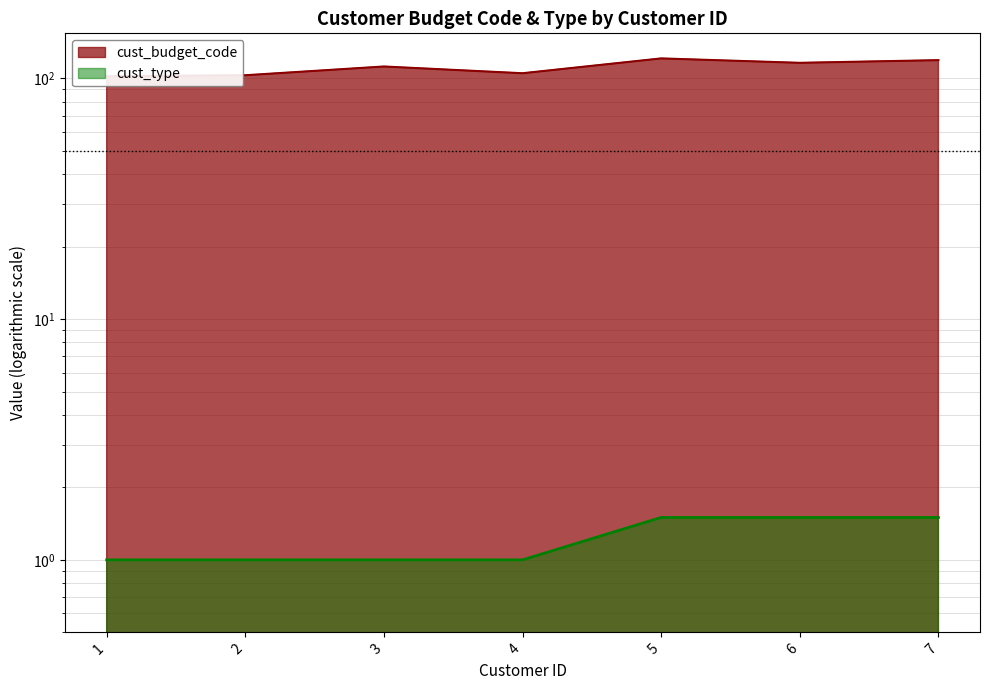

What is the difference between the maximum and minimum values in the cust_type series?

0.5